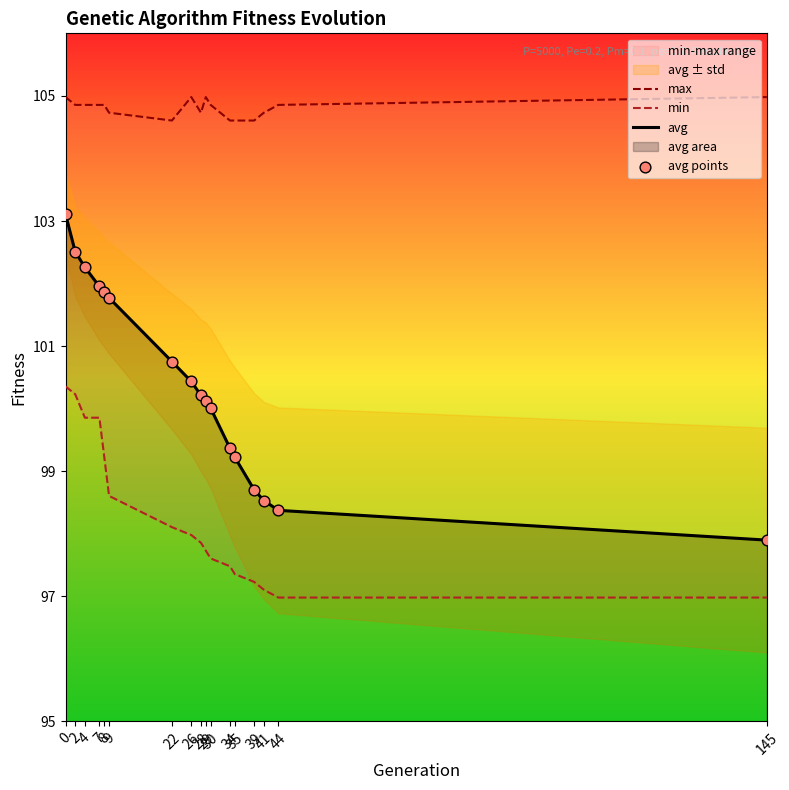

What is the total value across all series at 39?

399.2